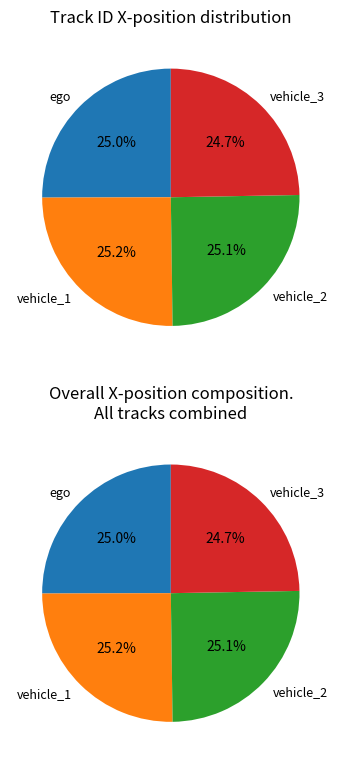

To the nearest percent, what percentage of the pie is vehicle_3?

25%